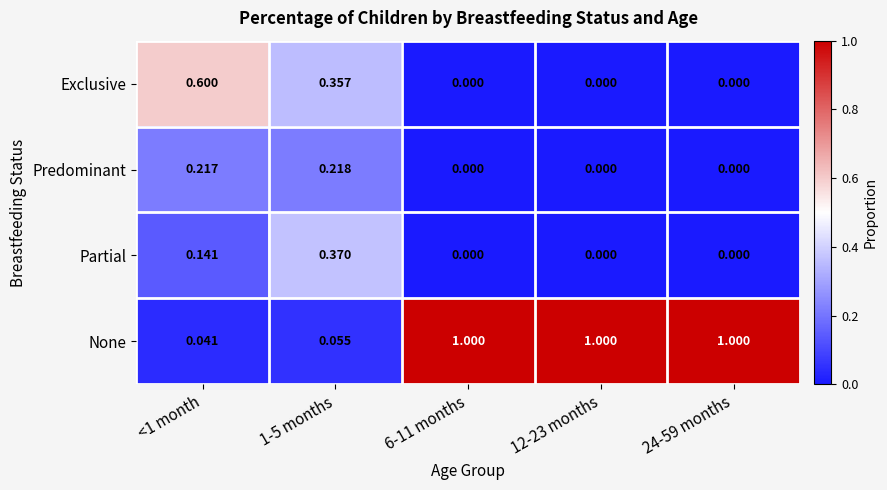

Which series has the largest total across all categories?

None